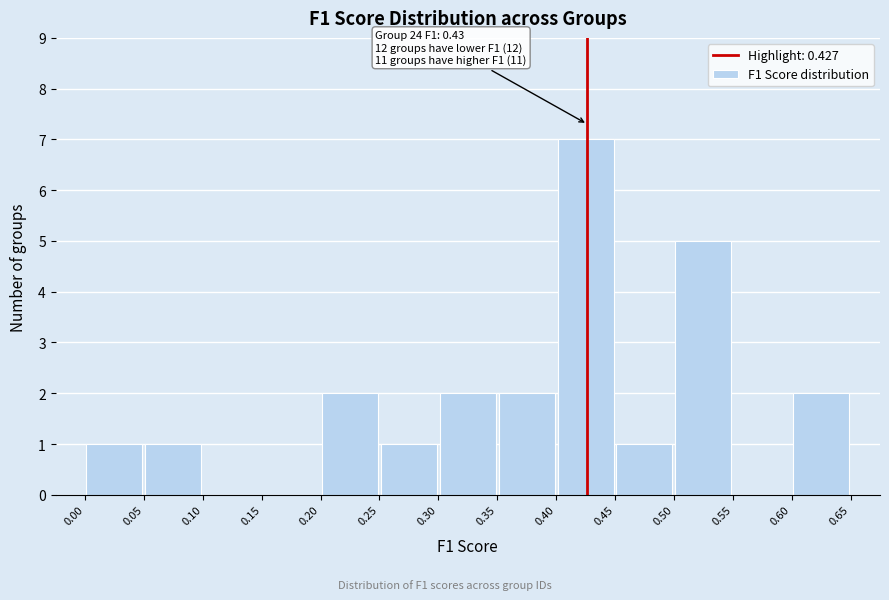

Which range on the x-axis has the tallest bar?

0.40 to 0.45